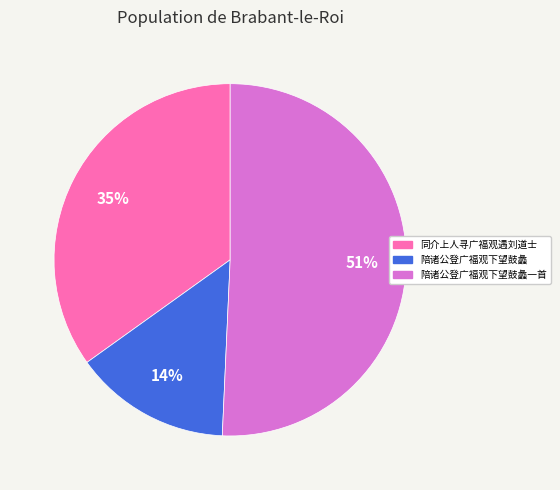

Is there any slice that represents more than half of the pie?

Yes